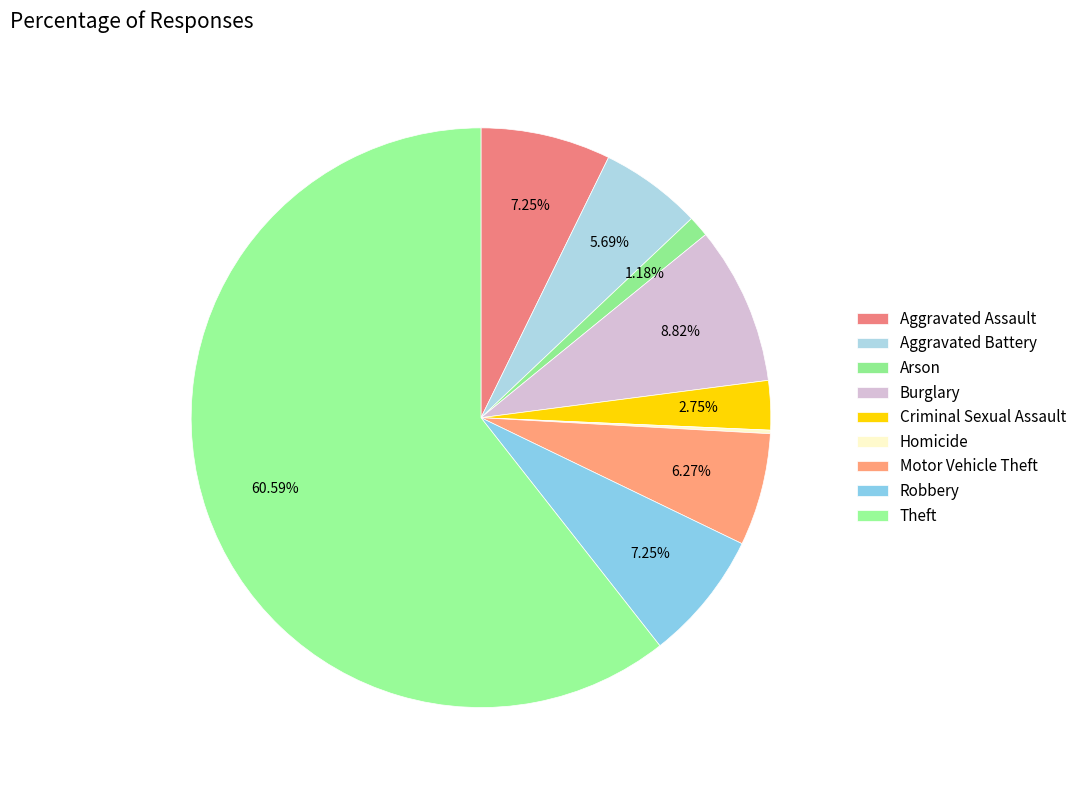

True or false: Homicide accounts for 1% of the total.

False